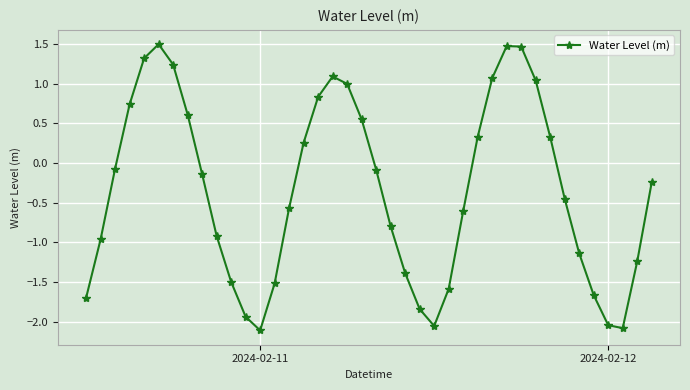

True or false: the data has more than 1 interior local peaks.

True